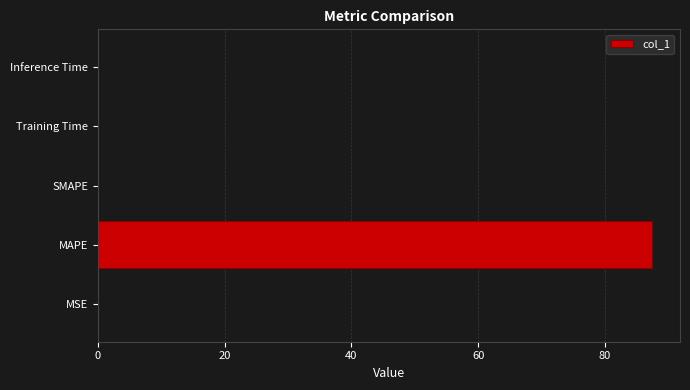

Which category has the highest value across all series?

MAPE